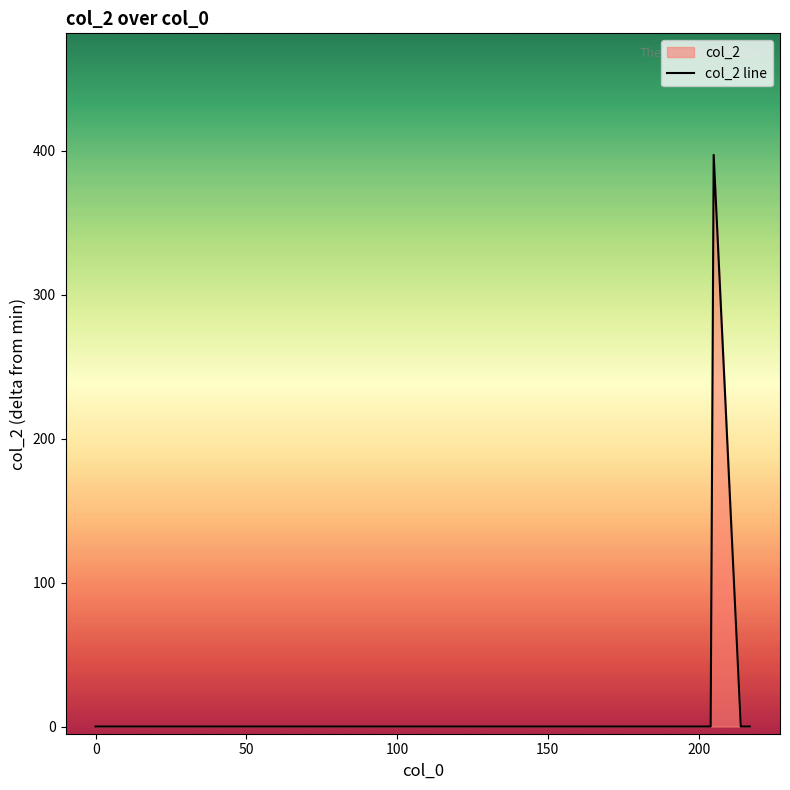

Rank the categories by value from highest to lowest.

205, 0, 204, 214, 215, 216, 217